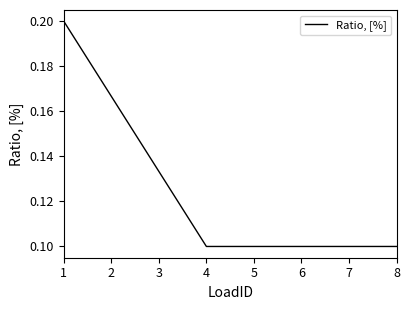

What is the sum of all values?

1.0